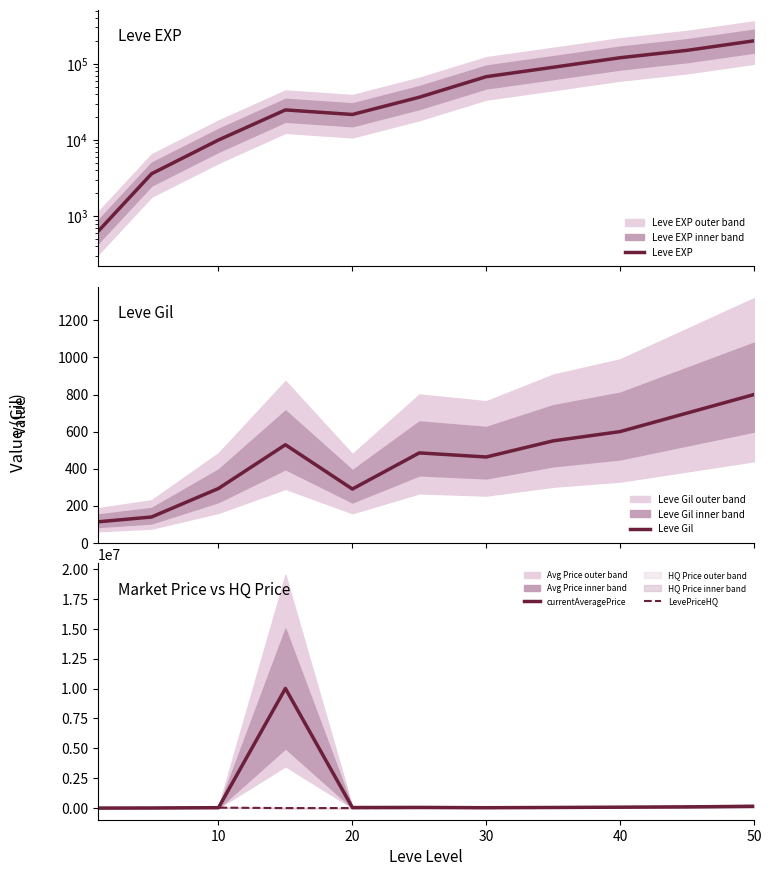

What is the difference between the maximum and minimum values in the Leve Gil series?

687